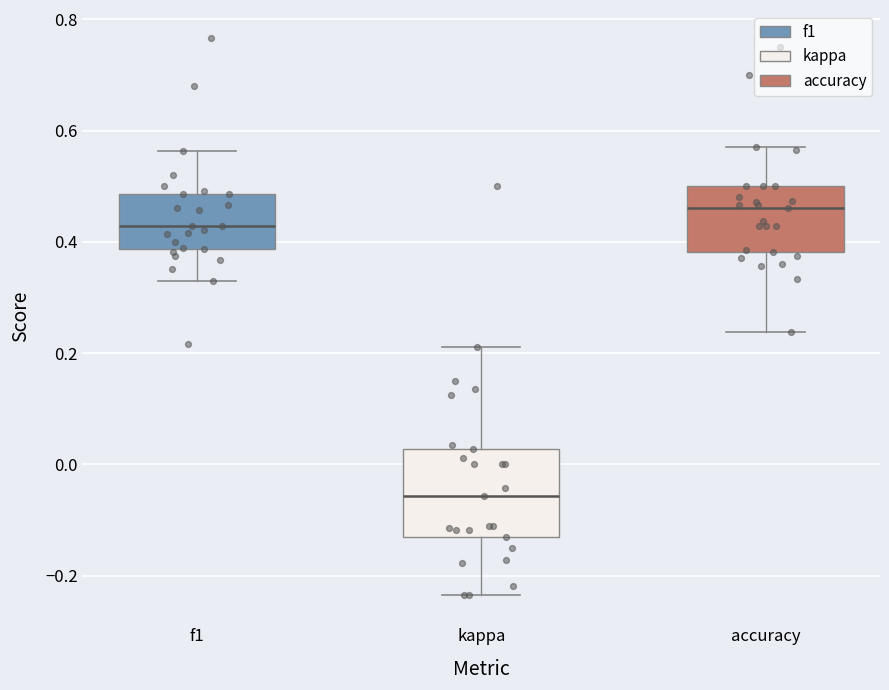

Where is the upper edge of the box for accuracy on the y-axis? The values are not printed on the chart, so give them approximately, as read against the axis.

0.50